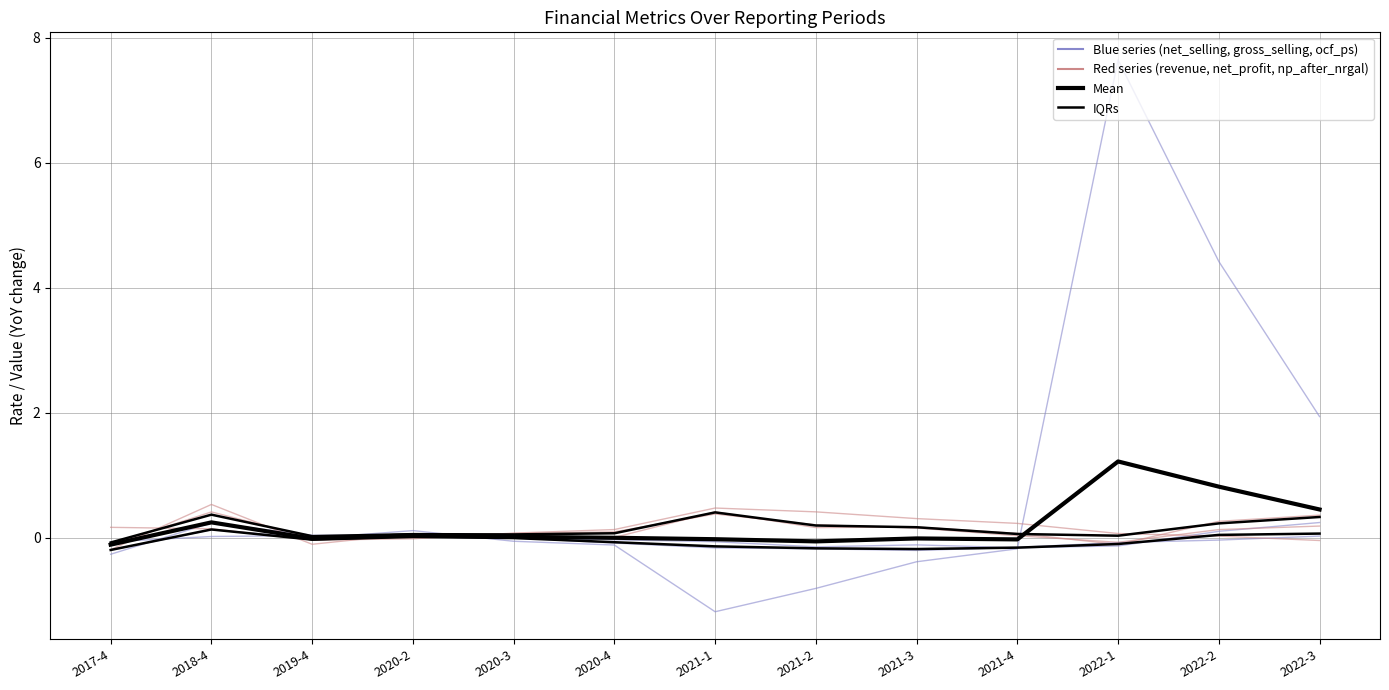

Read the net_profit_after_nrgal_atsolc value at 2021-3.

0.2